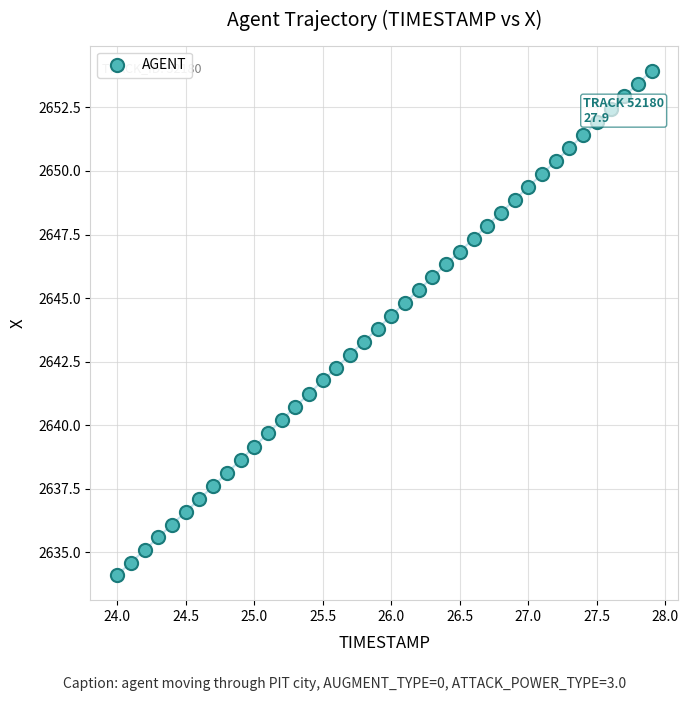

What is the range of Y values (max minus min)?

19.8